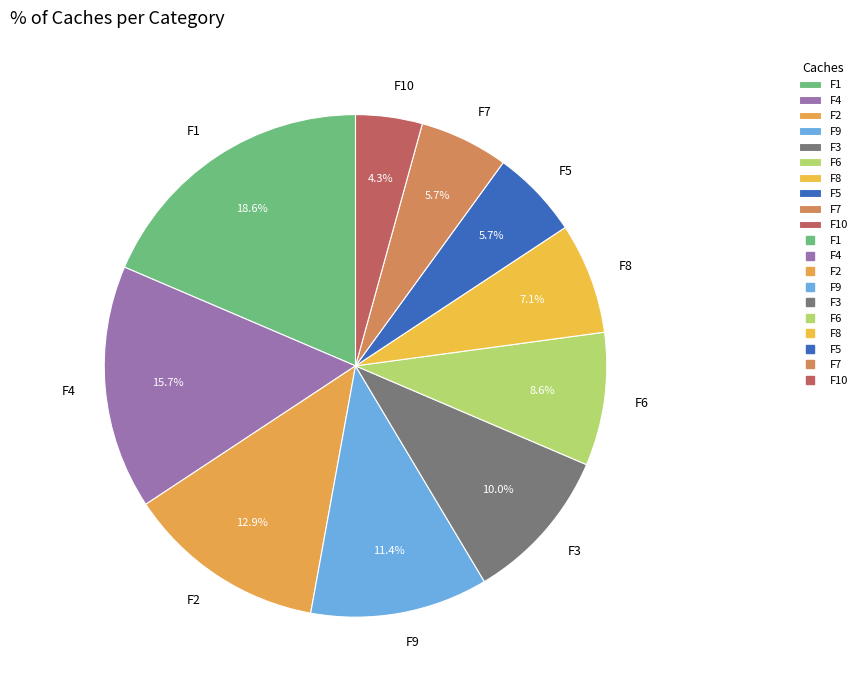

Which category has the smallest portion of the pie?

F10